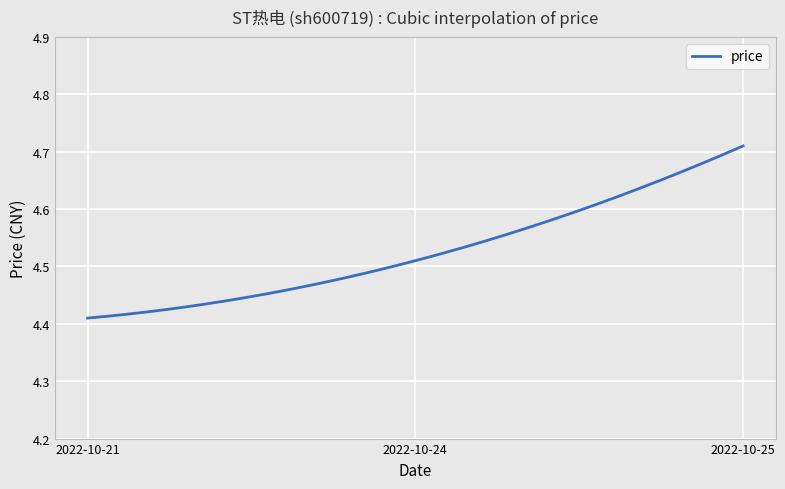

What is the difference between the maximum and minimum values?

0.3